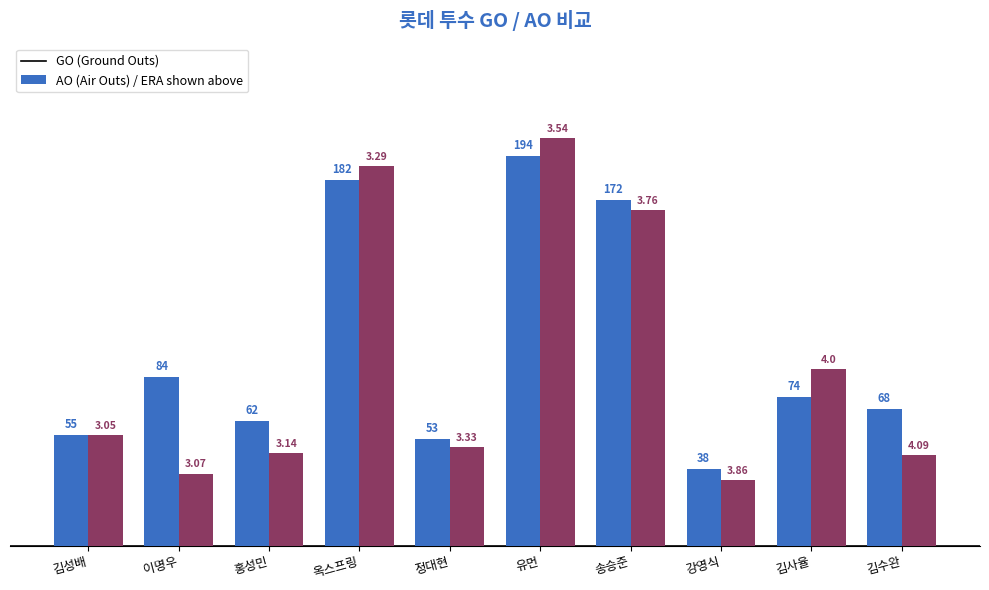

What is the difference between the highest and lowest values at 정대현?

4